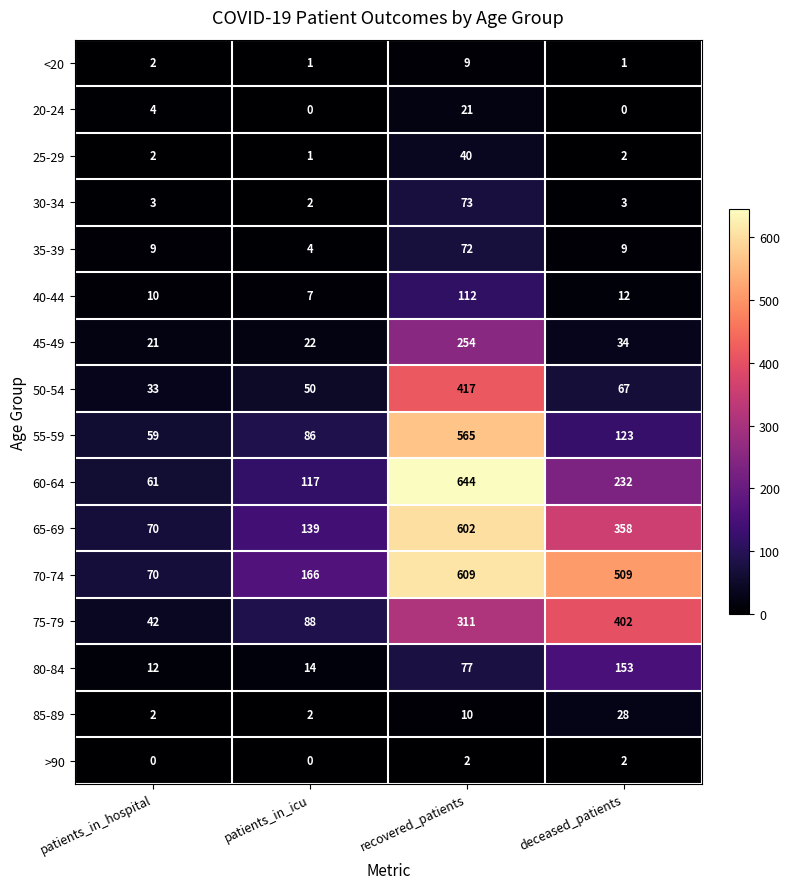

Is it true that 25-29 equals 3 at patients_in_hospital?

False